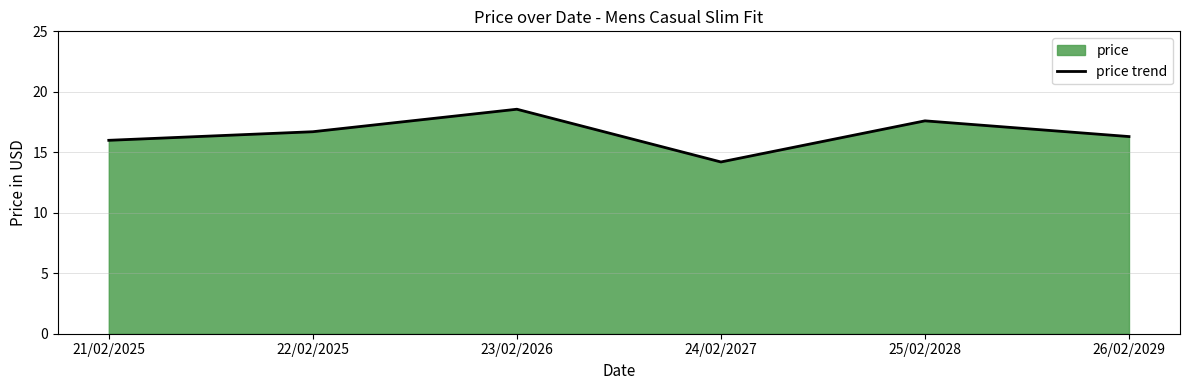

How many lines are shown in the chart?

1